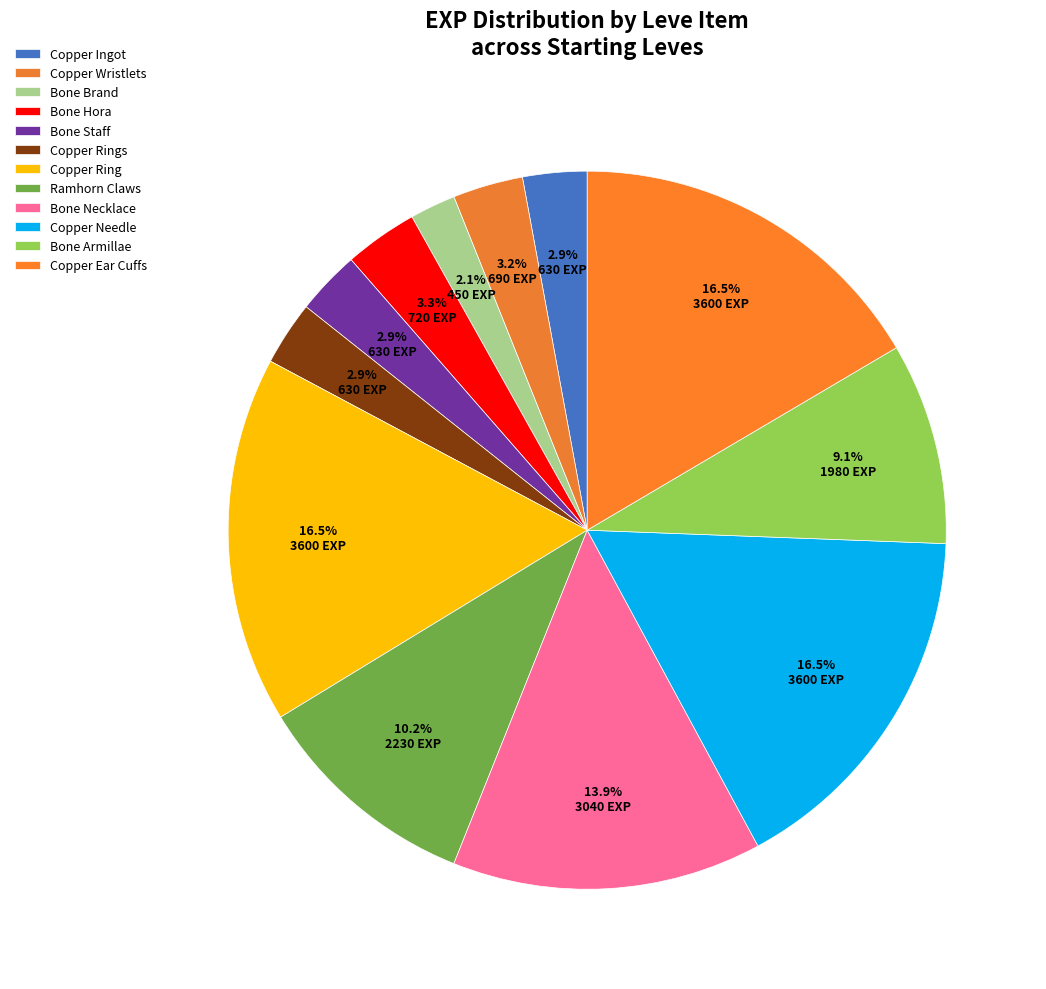

What is the ratio of the value at Ramhorn Claws to the value at Copper Ear Cuffs?

0.6